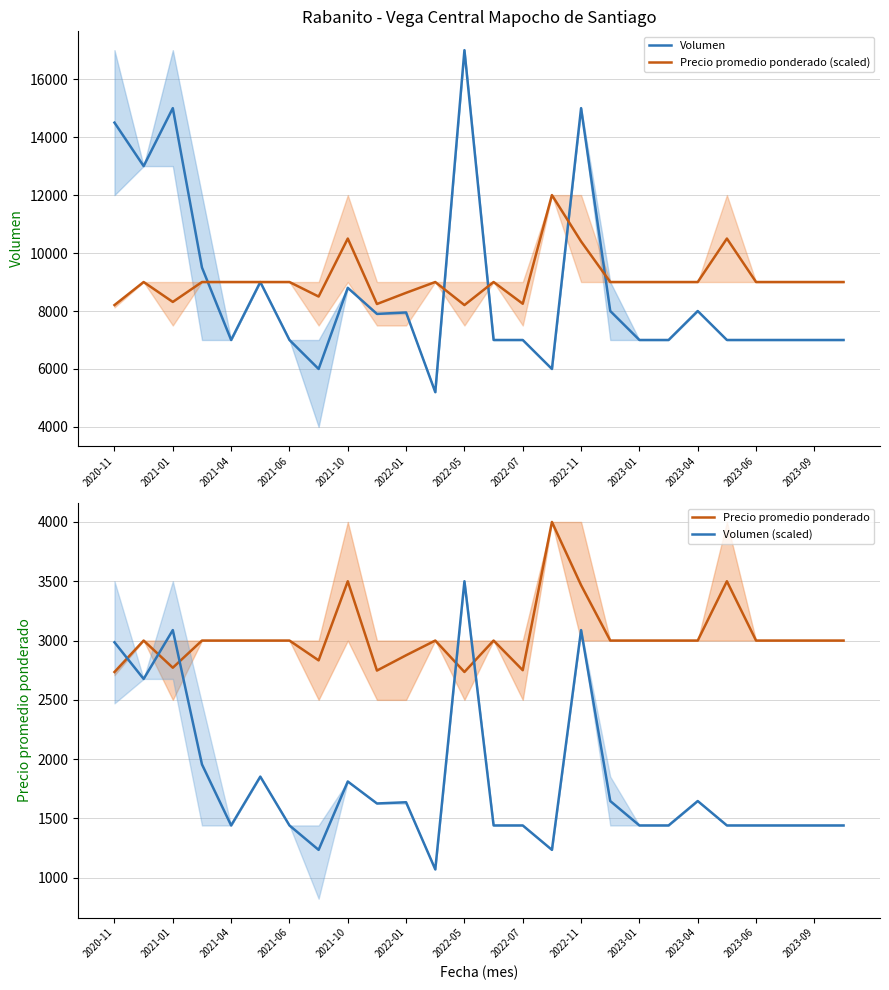

At which label is Precio promedio ponderado (scaled) closest to 10102?

2022-11